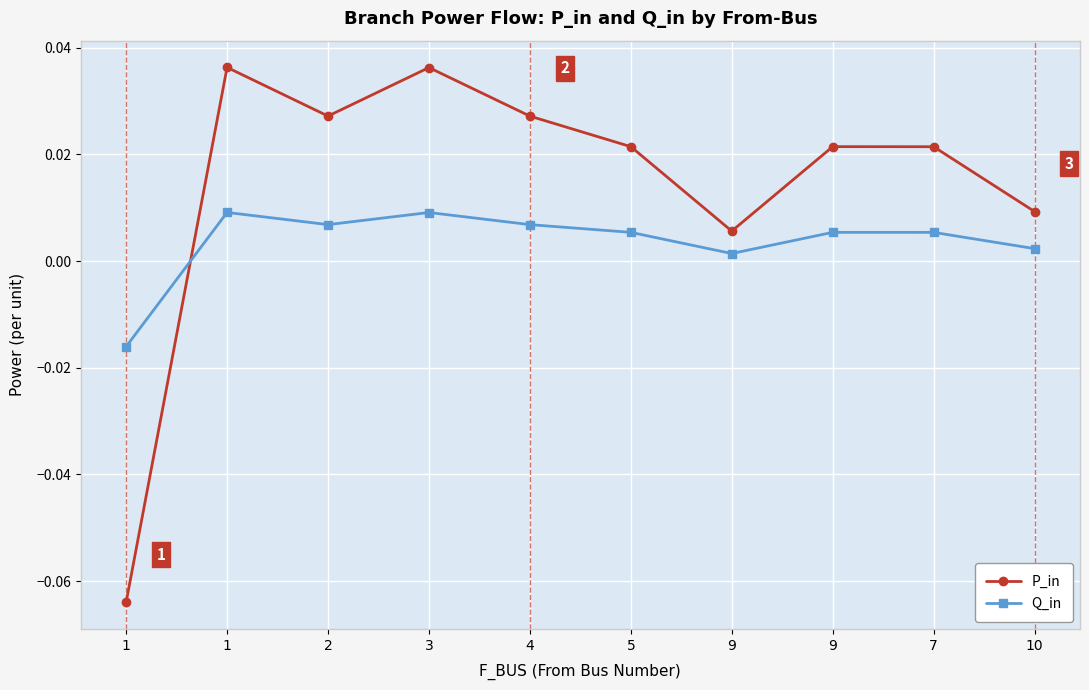

Reading left to right, extract all data points from this chart.

P_in: -0.1	0.0	0.0	0.0	0.0	0.0	0.0	0.0	0.0	0.0
Q_in: -0.0	0.0	0.0	0.0	0.0	0.0	0.0	0.0	0.0	0.0